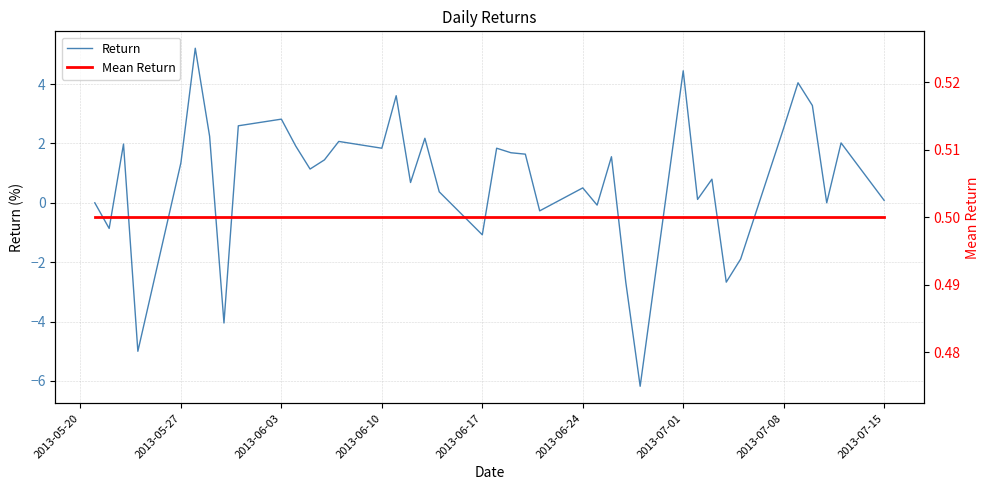

Is it true that Return equals 8.9 at 2013-06-24?

False